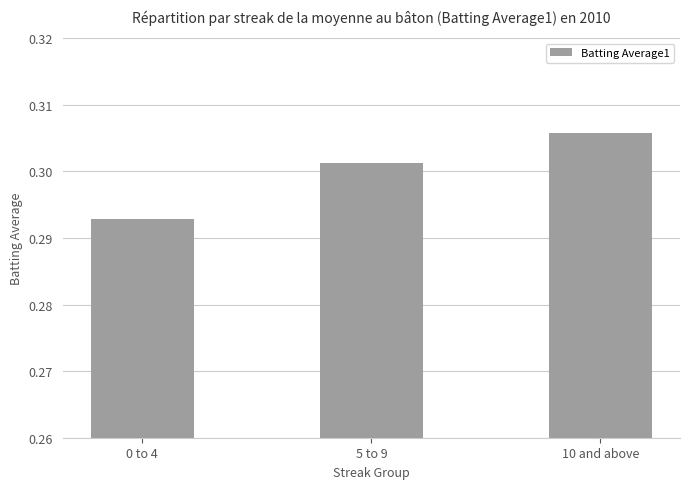

Which label corresponds to the largest value in the chart?

10 and above